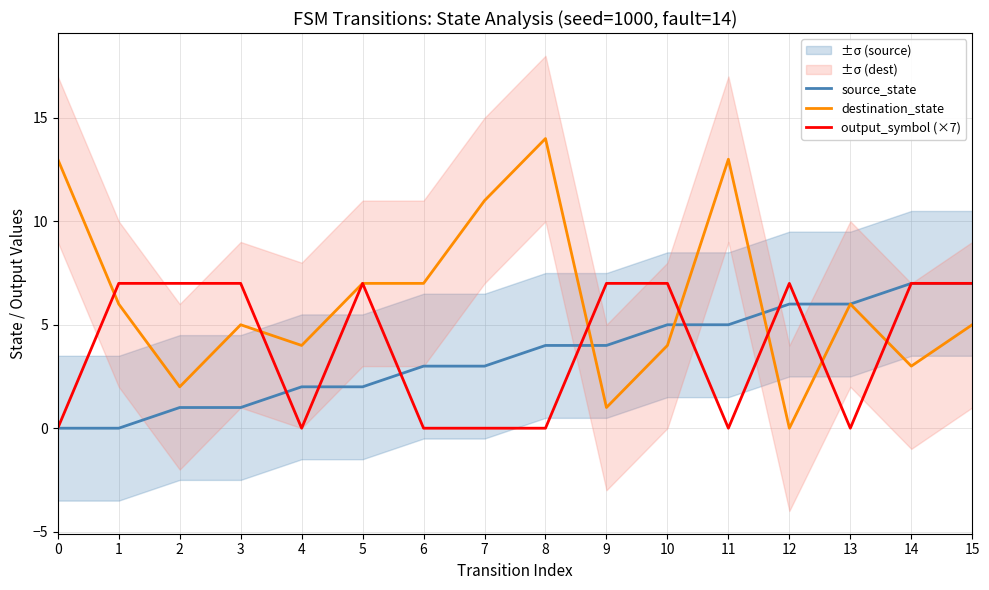

Is the value of destination_state at 6 greater than the value of output_symbol (×7) at 2?

No